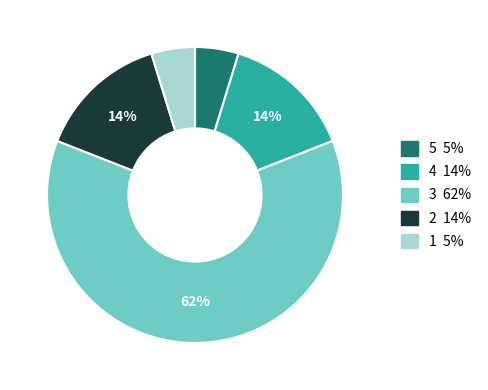

Is there a majority slice in this chart?

Yes